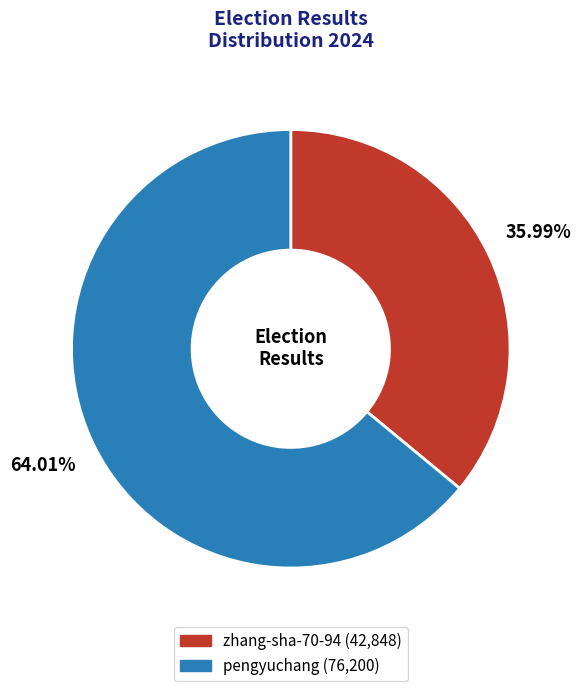

Is there any slice that represents more than half of the pie?

Yes